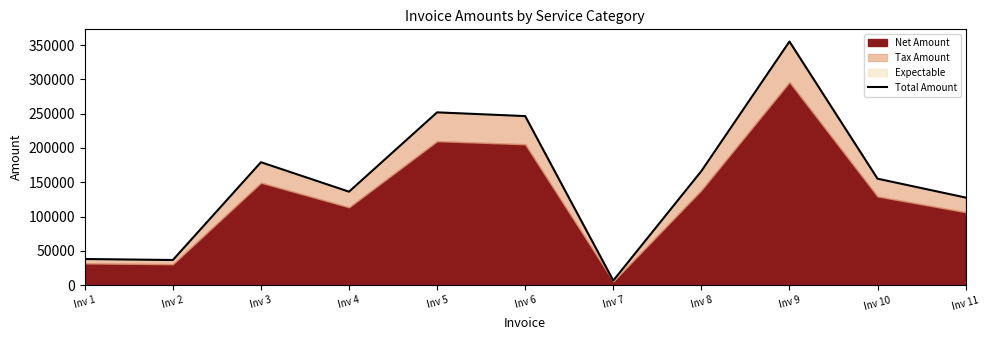

Where is the data nearest to the value 180943?

Inv 3